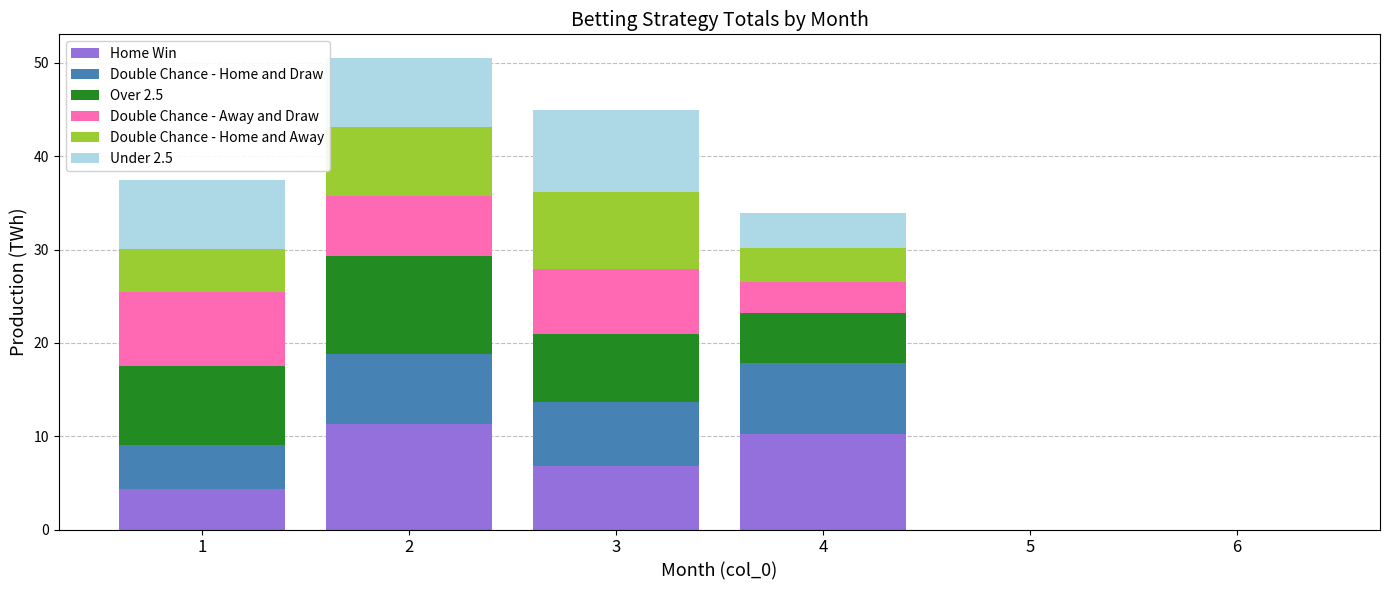

How many distinct data groups are displayed?

6